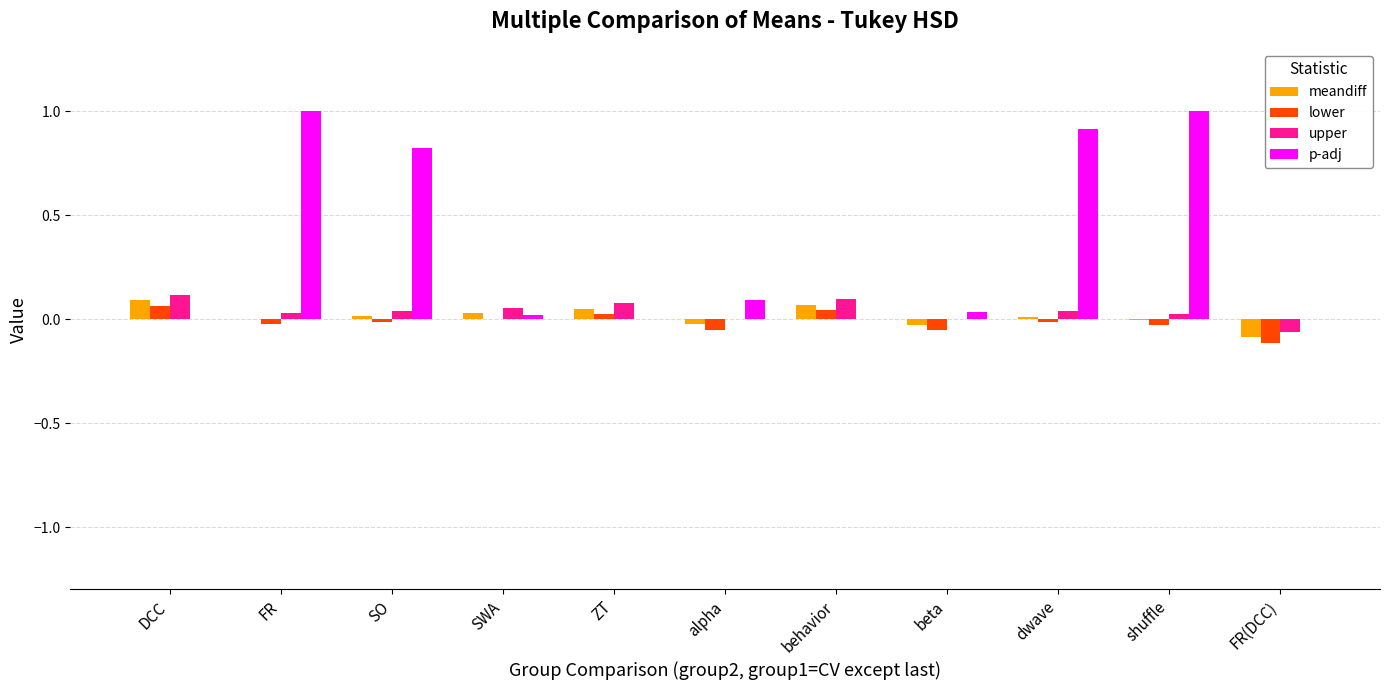

What is the greatest value displayed?

1.0